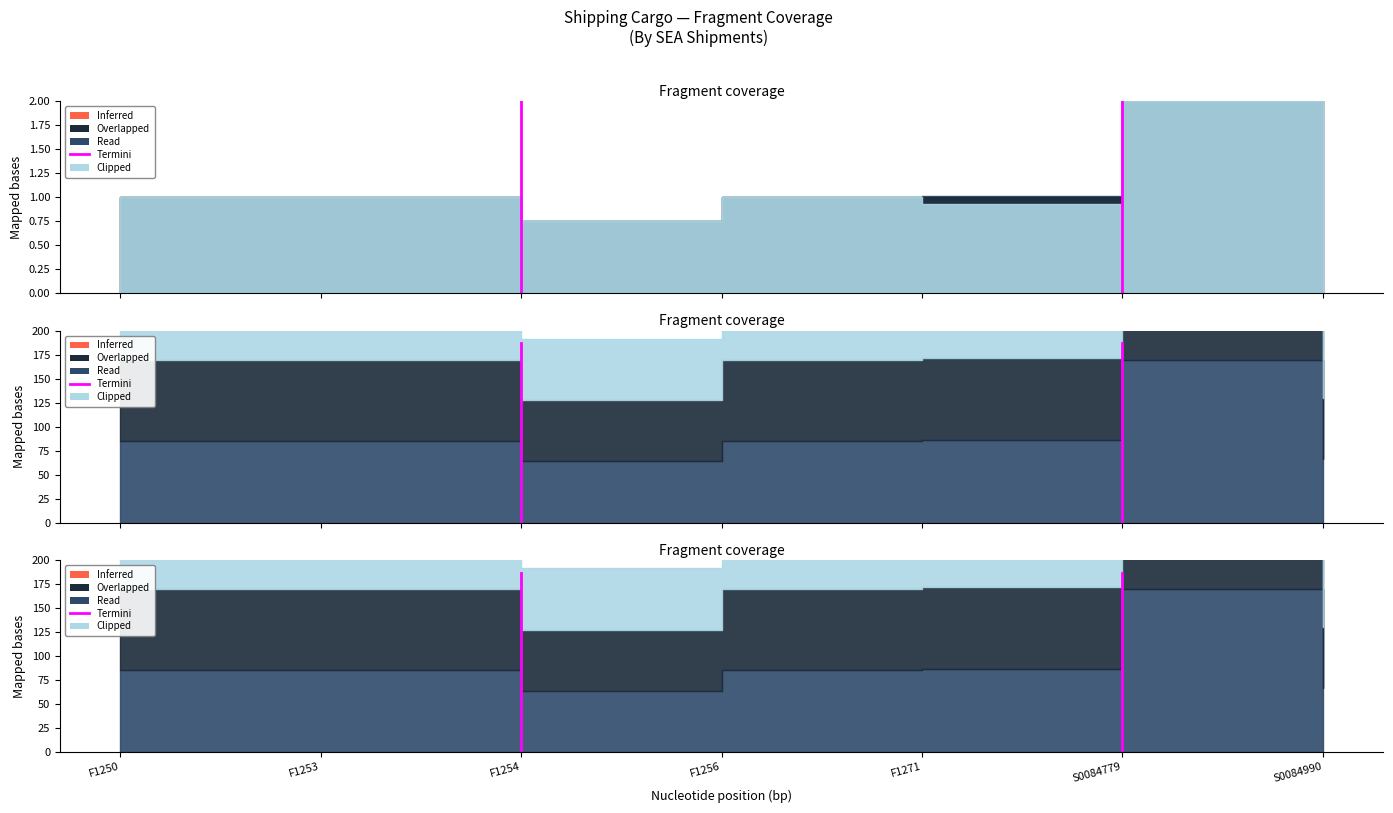

What is the average value?

93.5